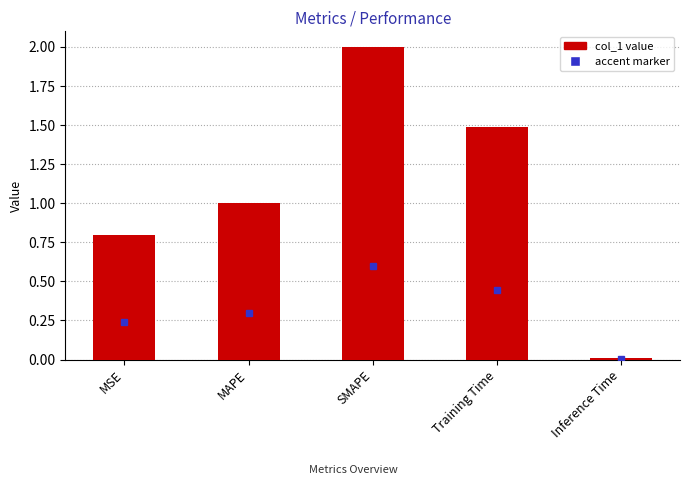

What is the sum of the values at MSE and SMAPE?

2.8